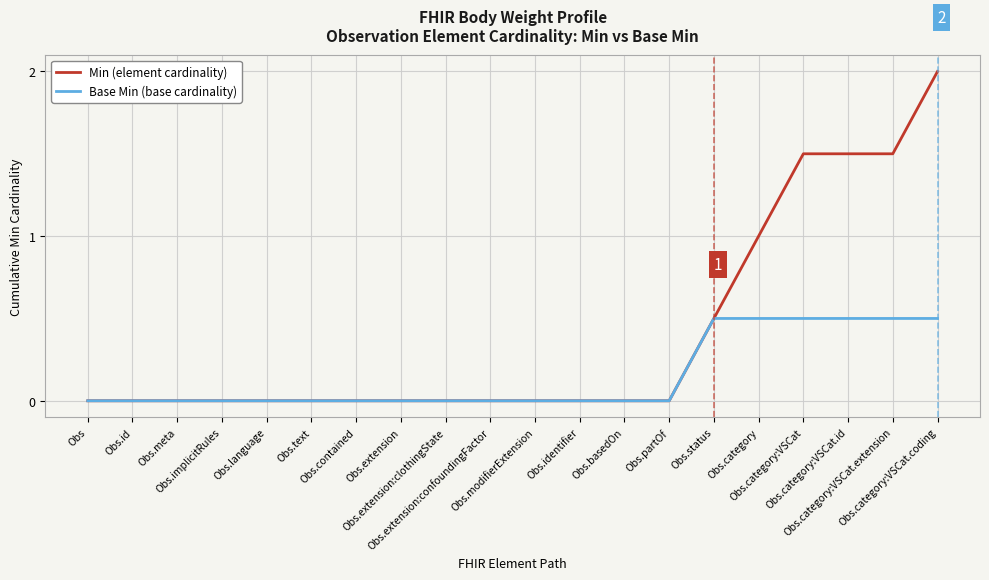

List the series in order of their overall mean, highest first.

Min (element cardinality), Base Min (base cardinality)